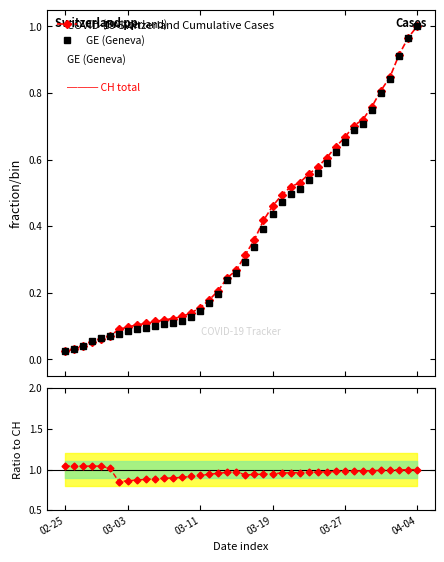

Which series has the largest total across all categories?

Ratio GE/CH